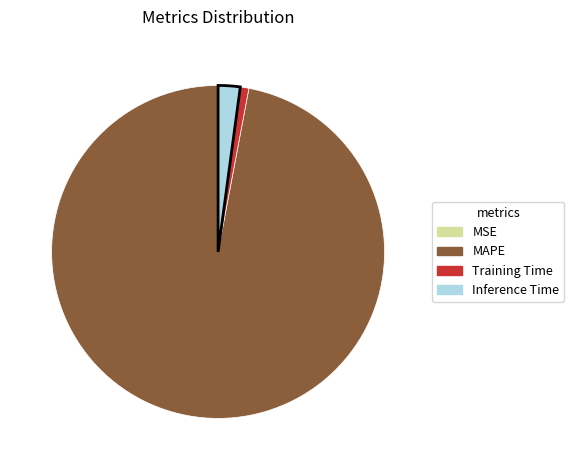

Between Training Time and Inference Time, which is larger?

Inference Time